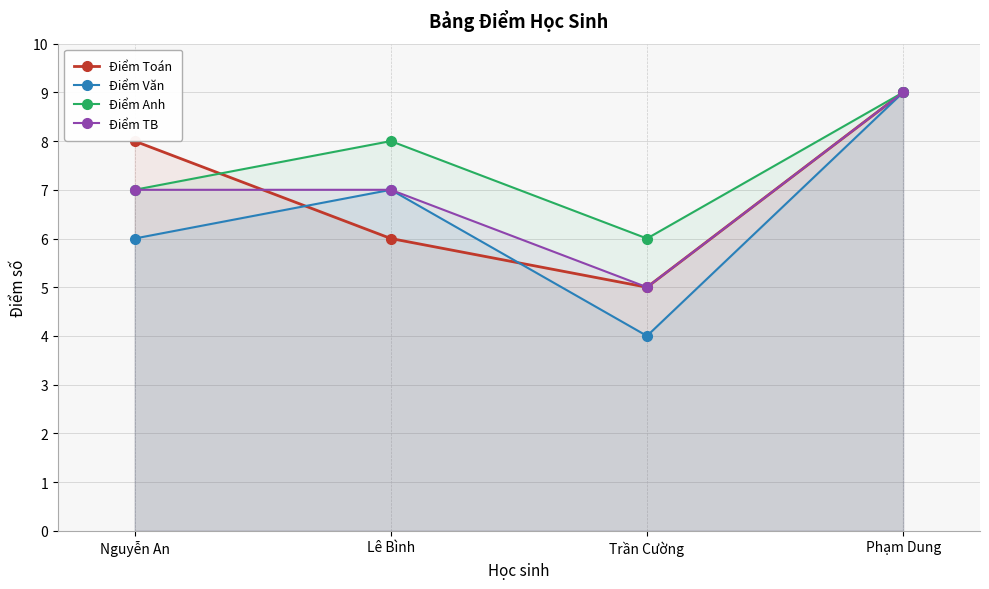

Where is the first local maximum for Điểm Anh?

Lê Bình